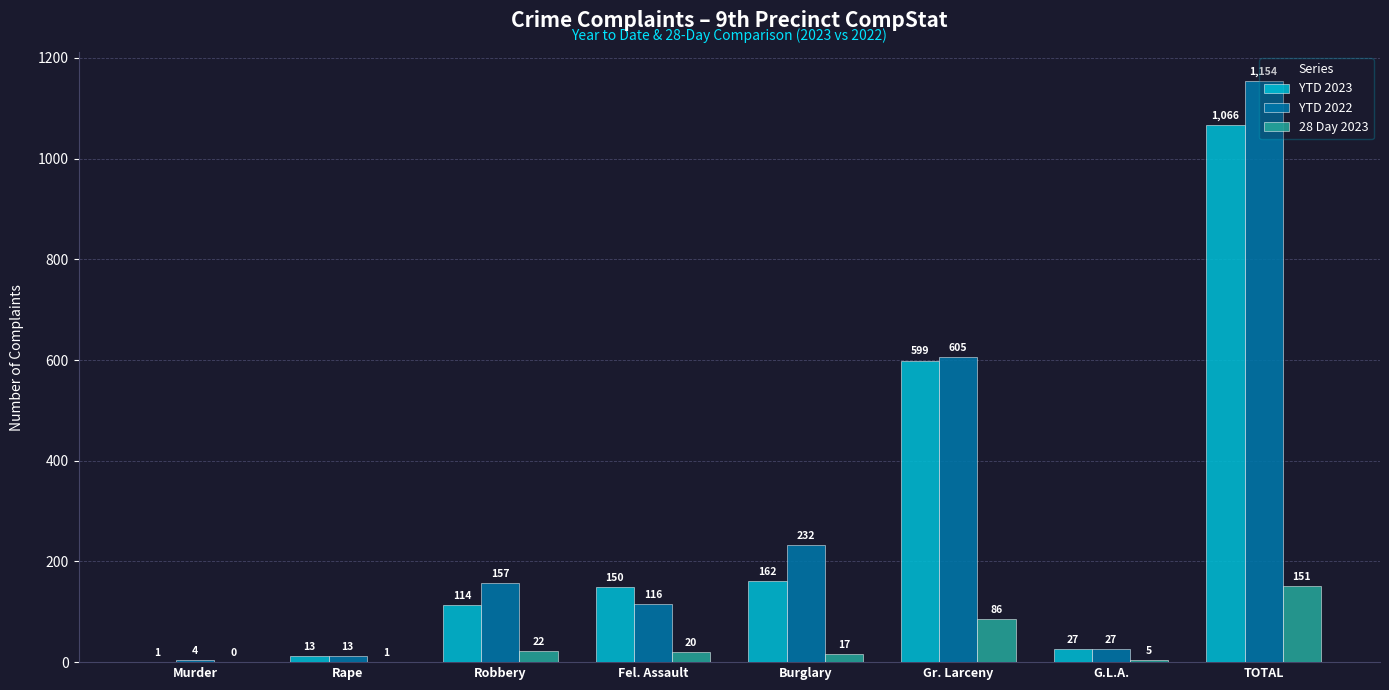

How many groups of bars are there?

8